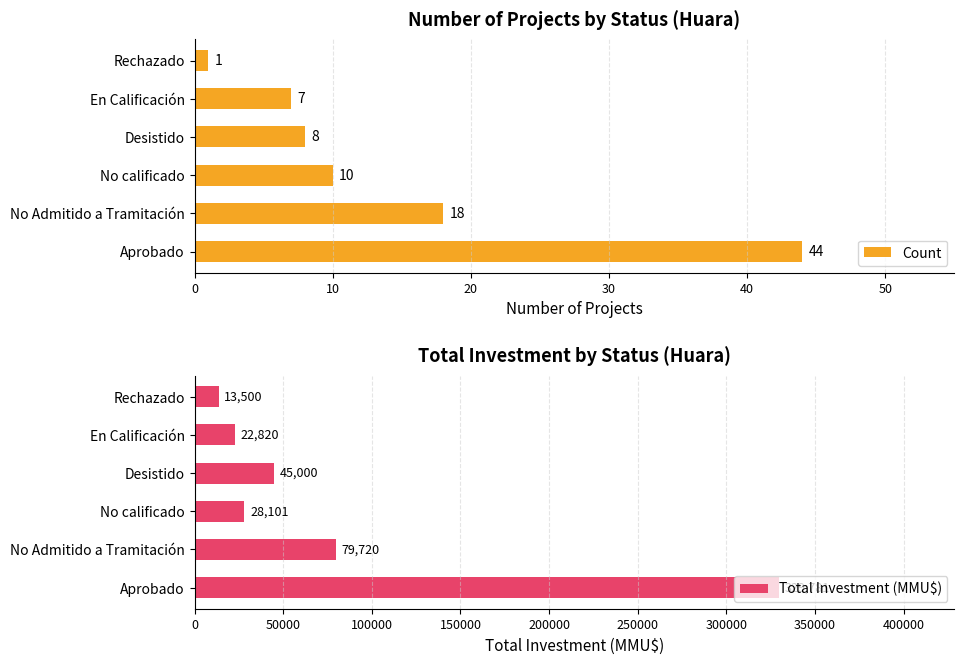

What is the difference between the Total Investment (MMU$) values at No calificado and Desistido?

16899